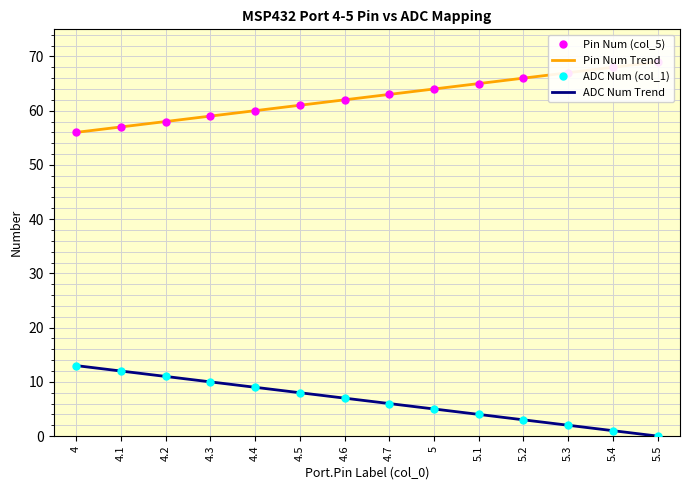

What position from the right is 4.7?

7